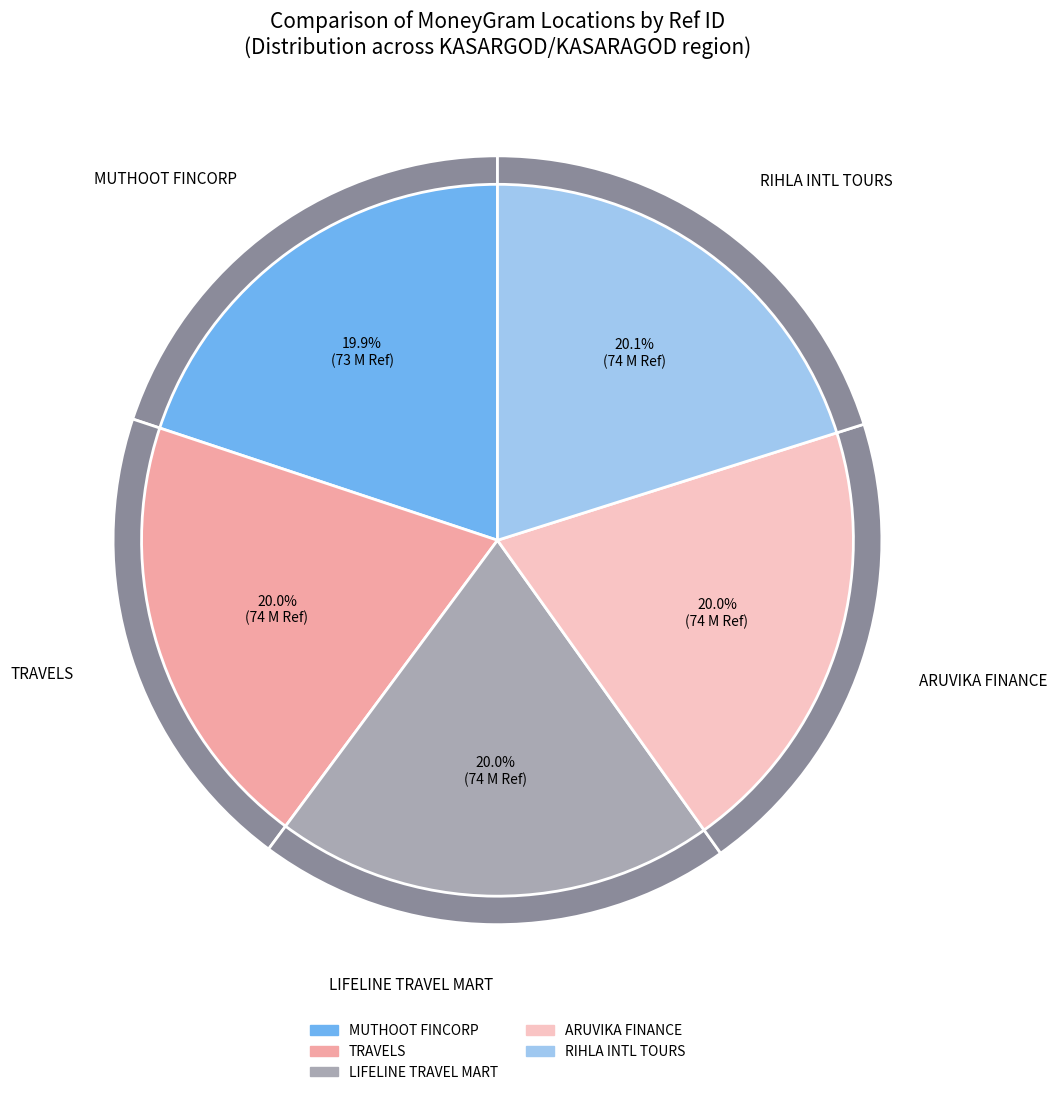

To the nearest percent, what is the combined percentage of ARUVIKA FINANCE CORPORATION and RIHLA INTERNATIONAL TOURS & TRAVELS?

40%